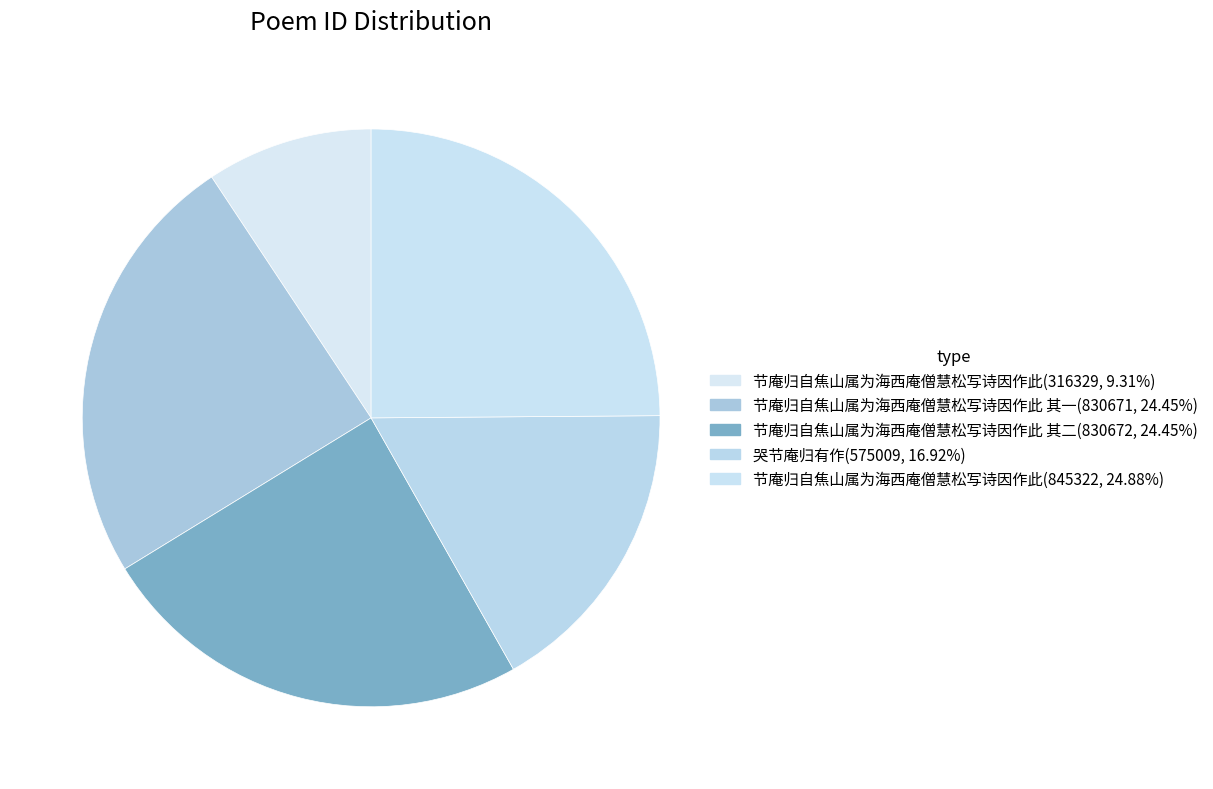

How many slices are in this pie chart?

5